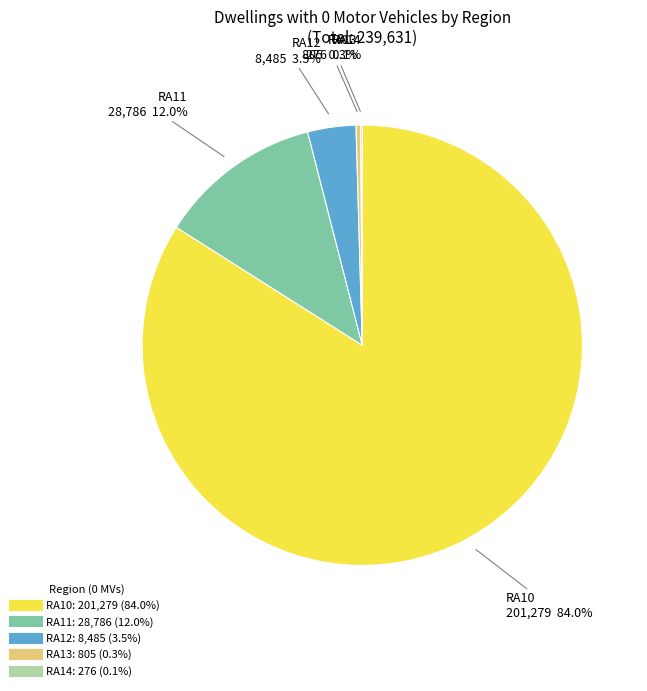

Which slice is the largest?

RA10